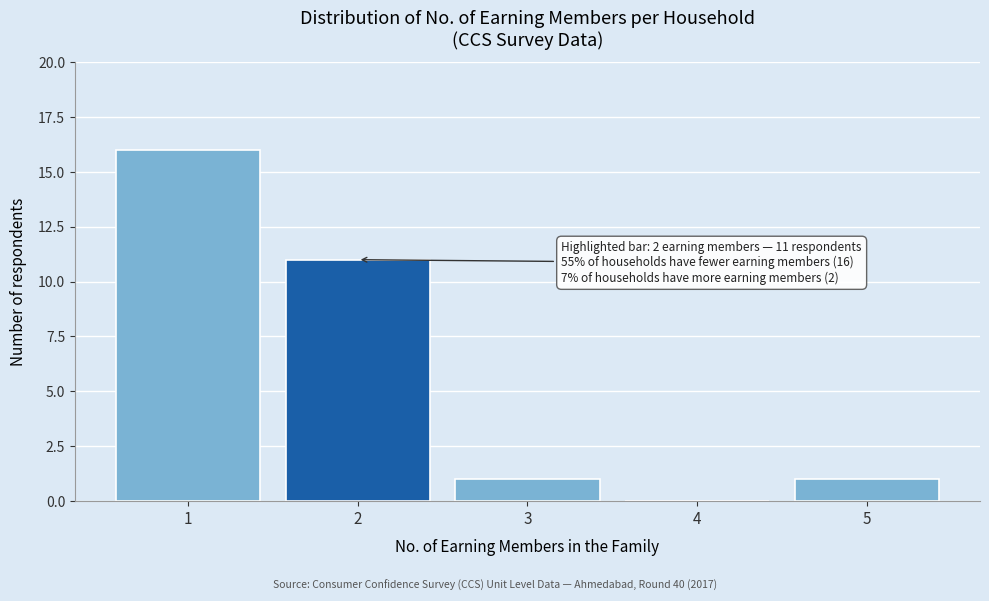

Over which range of the x-axis is the bar tallest?

0.5 to 1.5